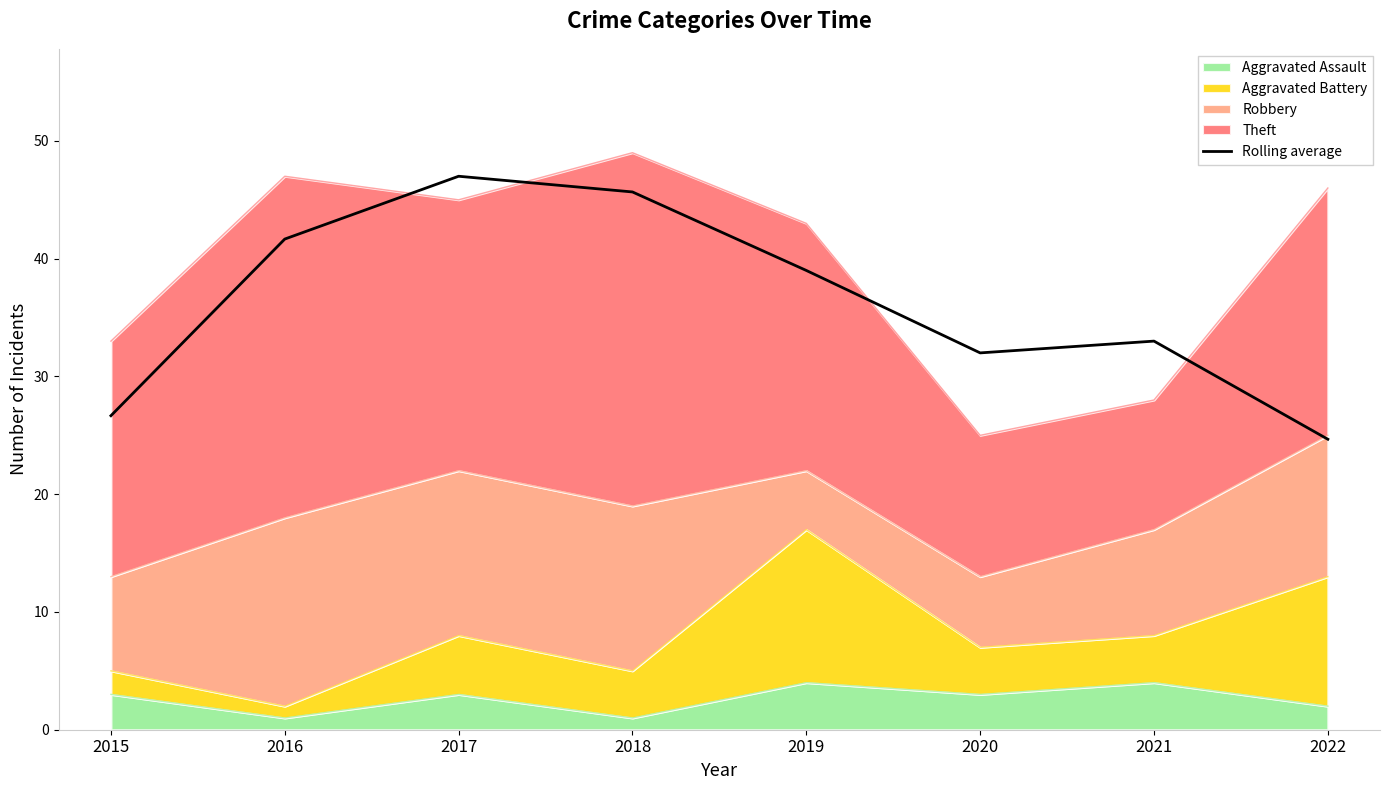

What is the maximum value shown in the chart?

47.0